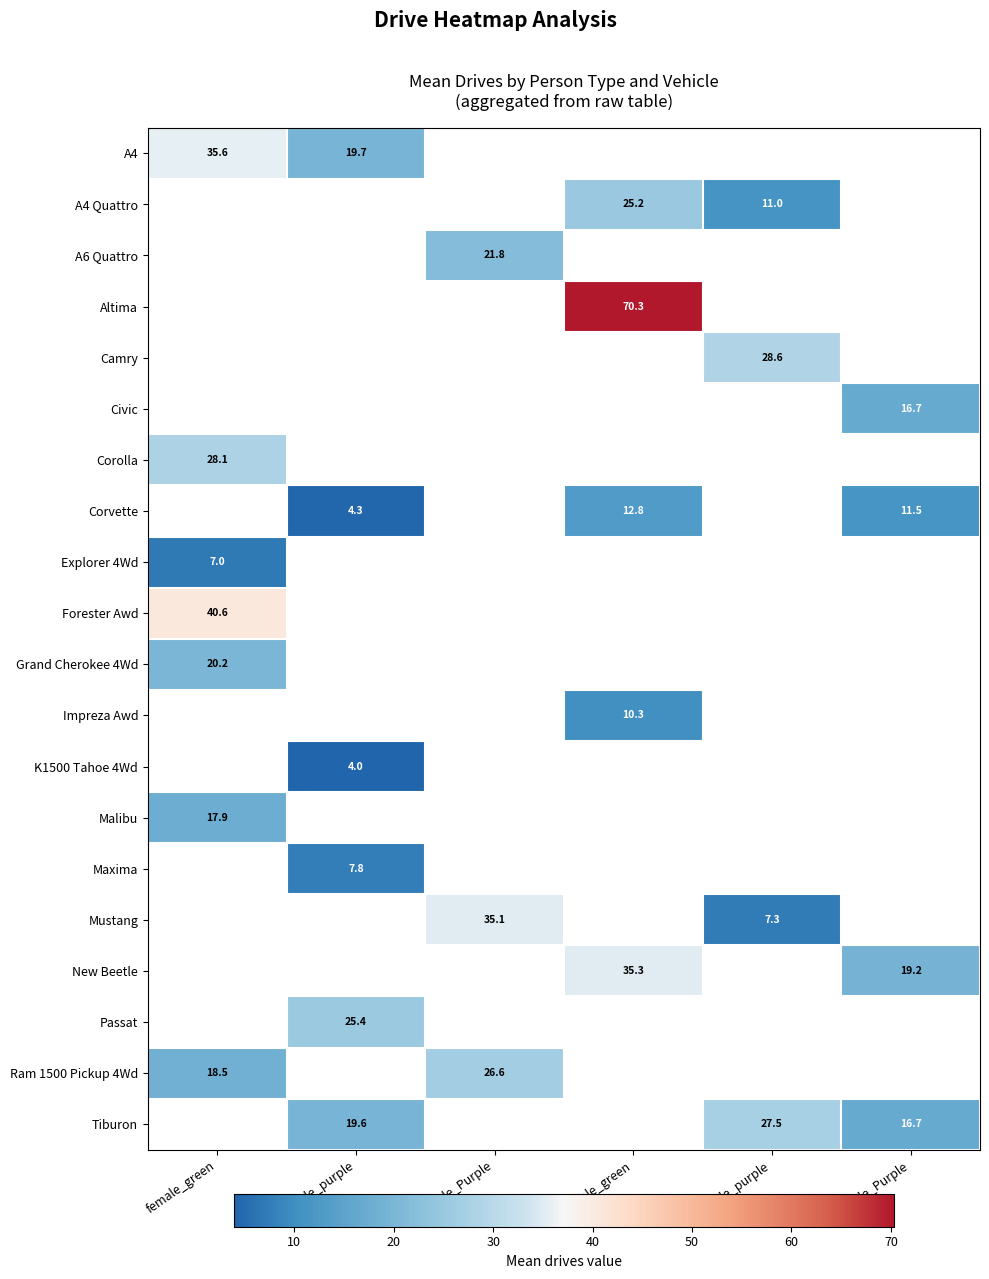

How many data points does each series have?

6